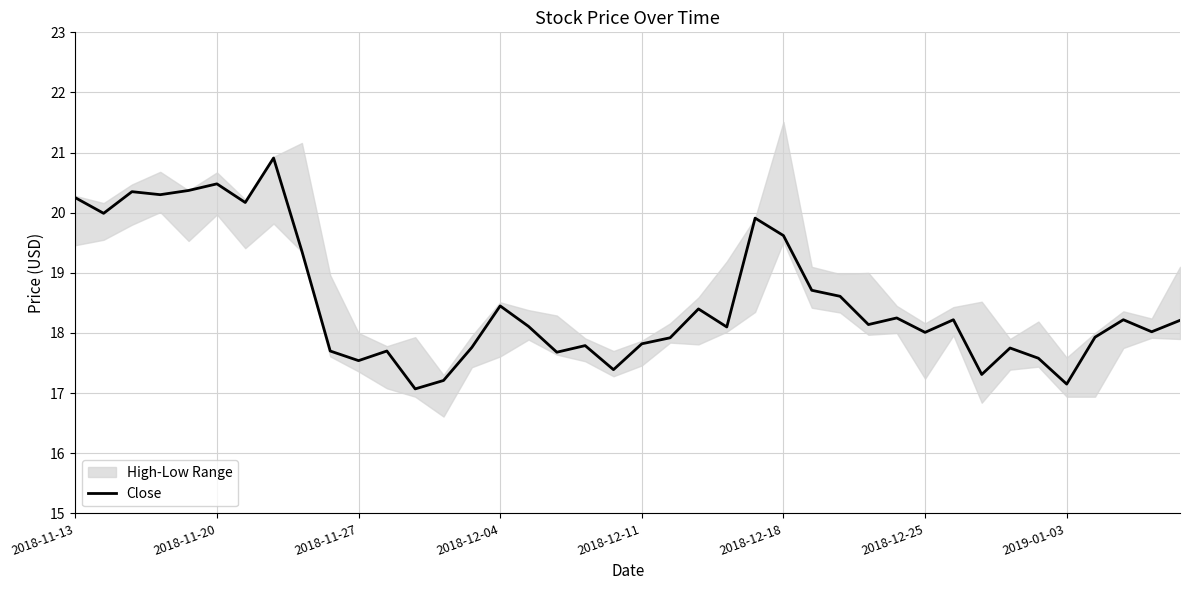

What is the highest value of the Close series?

20.9